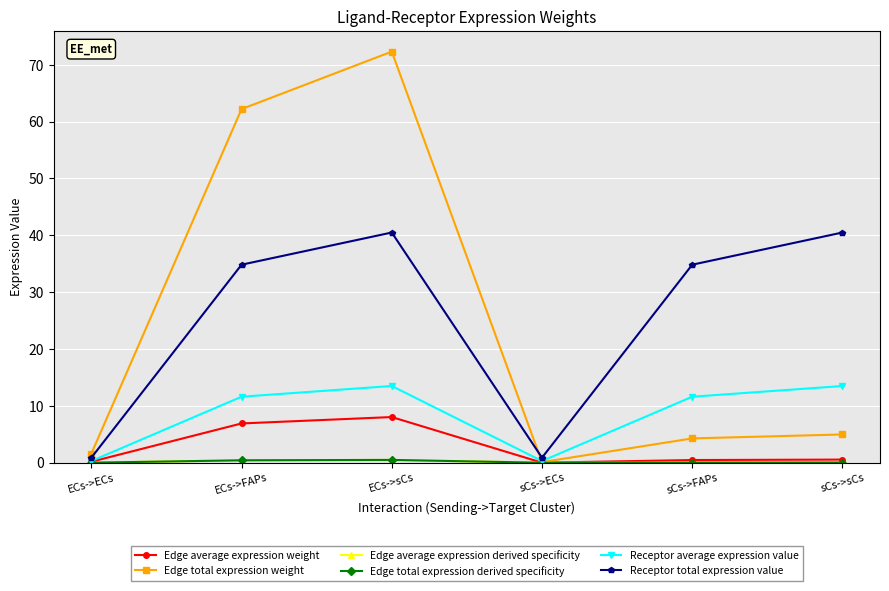

Is this an area chart (filled region under the line)?

No